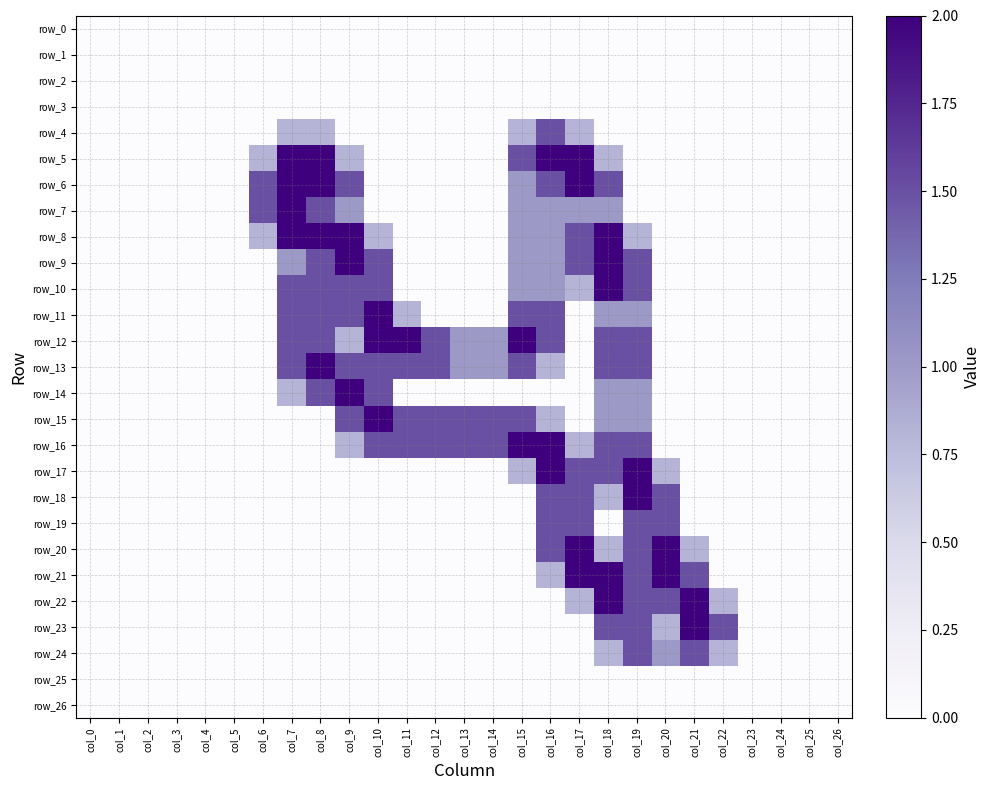

The row_19 series shows 0.0 at col_2. True or false?

True